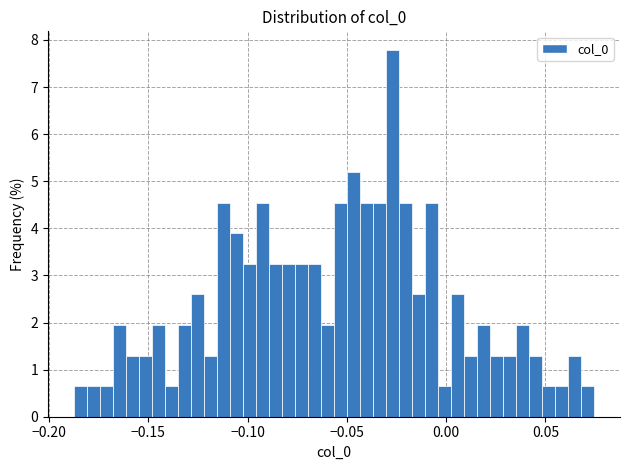

Read against the x-axis, roughly where is the centre of the tallest bar?

-0.025